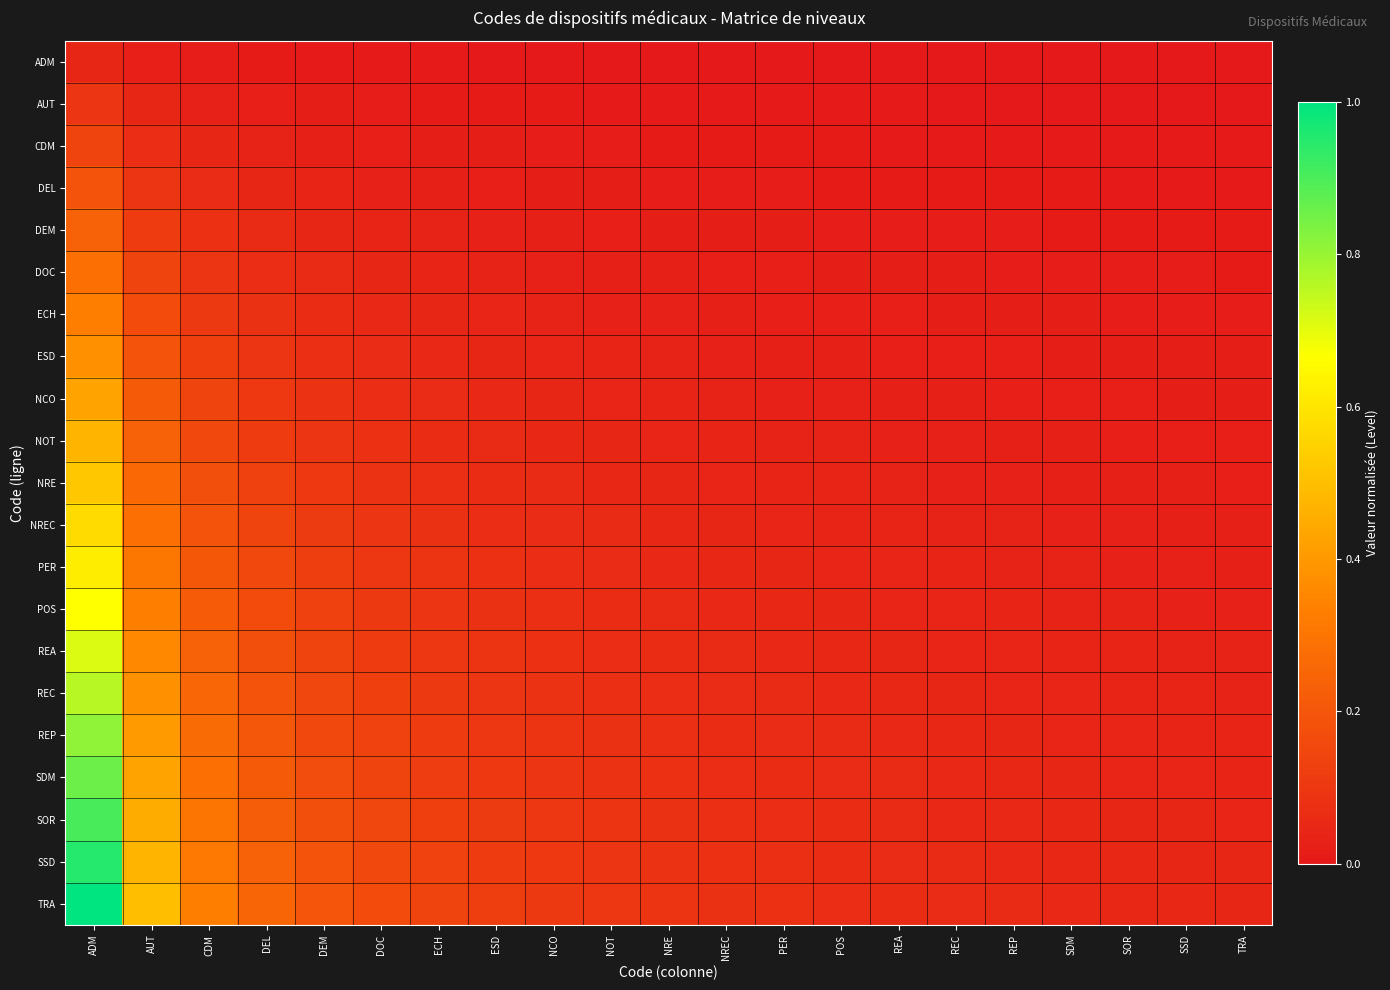

Reading left to right, what are all the values shown in this chart?

ADM: ADM=0.0	AUT=0.0	CDM=0.0	DEL=0.0	DEM=0.0	DOC=0.0	ECH=0.0	ESD=0.0	NCO=0.0	NOT=0.0	NRE=0.0	NREC=0.0	PER=0.0	POS=0.0	REA=0.0	REC=0.0	REP=0.0	SDM=0.0	SOR=0.0	SSD=0.0	TRA=0.0
AUT: ADM=0.1	AUT=0.0	CDM=0.0	DEL=0.0	DEM=0.0	DOC=0.0	ECH=0.0	ESD=0.0	NCO=0.0	NOT=0.0	NRE=0.0	NREC=0.0	PER=0.0	POS=0.0	REA=0.0	REC=0.0	REP=0.0	SDM=0.0	SOR=0.0	SSD=0.0	TRA=0.0
CDM: ADM=0.1	AUT=0.1	CDM=0.0	DEL=0.0	DEM=0.0	DOC=0.0	ECH=0.0	ESD=0.0	NCO=0.0	NOT=0.0	NRE=0.0	NREC=0.0	PER=0.0	POS=0.0	REA=0.0	REC=0.0	REP=0.0	SDM=0.0	SOR=0.0	SSD=0.0	TRA=0.0
DEL: ADM=0.2	AUT=0.1	CDM=0.1	DEL=0.0	DEM=0.0	DOC=0.0	ECH=0.0	ESD=0.0	NCO=0.0	NOT=0.0	NRE=0.0	NREC=0.0	PER=0.0	POS=0.0	REA=0.0	REC=0.0	REP=0.0	SDM=0.0	SOR=0.0	SSD=0.0	TRA=0.0
DEM: ADM=0.2	AUT=0.1	CDM=0.1	DEL=0.1	DEM=0.0	DOC=0.0	ECH=0.0	ESD=0.0	NCO=0.0	NOT=0.0	NRE=0.0	NREC=0.0	PER=0.0	POS=0.0	REA=0.0	REC=0.0	REP=0.0	SDM=0.0	SOR=0.0	SSD=0.0	TRA=0.0
DOC: ADM=0.3	AUT=0.1	CDM=0.1	DEL=0.1	DEM=0.1	DOC=0.0	ECH=0.0	ESD=0.0	NCO=0.0	NOT=0.0	NRE=0.0	NREC=0.0	PER=0.0	POS=0.0	REA=0.0	REC=0.0	REP=0.0	SDM=0.0	SOR=0.0	SSD=0.0	TRA=0.0
ECH: ADM=0.3	AUT=0.2	CDM=0.1	DEL=0.1	DEM=0.1	DOC=0.1	ECH=0.0	ESD=0.0	NCO=0.0	NOT=0.0	NRE=0.0	NREC=0.0	PER=0.0	POS=0.0	REA=0.0	REC=0.0	REP=0.0	SDM=0.0	SOR=0.0	SSD=0.0	TRA=0.0
ESD: ADM=0.4	AUT=0.2	CDM=0.1	DEL=0.1	DEM=0.1	DOC=0.1	ECH=0.1	ESD=0.0	NCO=0.0	NOT=0.0	NRE=0.0	NREC=0.0	PER=0.0	POS=0.0	REA=0.0	REC=0.0	REP=0.0	SDM=0.0	SOR=0.0	SSD=0.0	TRA=0.0
NCO: ADM=0.4	AUT=0.2	CDM=0.1	DEL=0.1	DEM=0.1	DOC=0.1	ECH=0.1	ESD=0.1	NCO=0.0	NOT=0.0	NRE=0.0	NREC=0.0	PER=0.0	POS=0.0	REA=0.0	REC=0.0	REP=0.0	SDM=0.0	SOR=0.0	SSD=0.0	TRA=0.0
NOT: ADM=0.5	AUT=0.2	CDM=0.2	DEL=0.1	DEM=0.1	DOC=0.1	ECH=0.1	ESD=0.1	NCO=0.1	NOT=0.0	NRE=0.0	NREC=0.0	PER=0.0	POS=0.0	REA=0.0	REC=0.0	REP=0.0	SDM=0.0	SOR=0.0	SSD=0.0	TRA=0.0
NRE: ADM=0.5	AUT=0.3	CDM=0.2	DEL=0.1	DEM=0.1	DOC=0.1	ECH=0.1	ESD=0.1	NCO=0.1	NOT=0.1	NRE=0.0	NREC=0.0	PER=0.0	POS=0.0	REA=0.0	REC=0.0	REP=0.0	SDM=0.0	SOR=0.0	SSD=0.0	TRA=0.0
NREC: ADM=0.6	AUT=0.3	CDM=0.2	DEL=0.1	DEM=0.1	DOC=0.1	ECH=0.1	ESD=0.1	NCO=0.1	NOT=0.1	NRE=0.0	NREC=0.0	PER=0.0	POS=0.0	REA=0.0	REC=0.0	REP=0.0	SDM=0.0	SOR=0.0	SSD=0.0	TRA=0.0
PER: ADM=0.6	AUT=0.3	CDM=0.2	DEL=0.2	DEM=0.1	DOC=0.1	ECH=0.1	ESD=0.1	NCO=0.1	NOT=0.1	NRE=0.1	NREC=0.0	PER=0.0	POS=0.0	REA=0.0	REC=0.0	REP=0.0	SDM=0.0	SOR=0.0	SSD=0.0	TRA=0.0
POS: ADM=0.7	AUT=0.3	CDM=0.2	DEL=0.2	DEM=0.1	DOC=0.1	ECH=0.1	ESD=0.1	NCO=0.1	NOT=0.1	NRE=0.1	NREC=0.1	PER=0.0	POS=0.0	REA=0.0	REC=0.0	REP=0.0	SDM=0.0	SOR=0.0	SSD=0.0	TRA=0.0
REA: ADM=0.7	AUT=0.4	CDM=0.2	DEL=0.2	DEM=0.1	DOC=0.1	ECH=0.1	ESD=0.1	NCO=0.1	NOT=0.1	NRE=0.1	NREC=0.1	PER=0.1	POS=0.0	REA=0.0	REC=0.0	REP=0.0	SDM=0.0	SOR=0.0	SSD=0.0	TRA=0.0
REC: ADM=0.8	AUT=0.4	CDM=0.3	DEL=0.2	DEM=0.2	DOC=0.1	ECH=0.1	ESD=0.1	NCO=0.1	NOT=0.1	NRE=0.1	NREC=0.1	PER=0.1	POS=0.1	REA=0.0	REC=0.0	REP=0.0	SDM=0.0	SOR=0.0	SSD=0.0	TRA=0.0
REP: ADM=0.8	AUT=0.4	CDM=0.3	DEL=0.2	DEM=0.2	DOC=0.1	ECH=0.1	ESD=0.1	NCO=0.1	NOT=0.1	NRE=0.1	NREC=0.1	PER=0.1	POS=0.1	REA=0.1	REC=0.0	REP=0.0	SDM=0.0	SOR=0.0	SSD=0.0	TRA=0.0
SDM: ADM=0.9	AUT=0.4	CDM=0.3	DEL=0.2	DEM=0.2	DOC=0.1	ECH=0.1	ESD=0.1	NCO=0.1	NOT=0.1	NRE=0.1	NREC=0.1	PER=0.1	POS=0.1	REA=0.1	REC=0.1	REP=0.0	SDM=0.0	SOR=0.0	SSD=0.0	TRA=0.0
SOR: ADM=0.9	AUT=0.5	CDM=0.3	DEL=0.2	DEM=0.2	DOC=0.1	ECH=0.1	ESD=0.1	NCO=0.1	NOT=0.1	NRE=0.1	NREC=0.1	PER=0.1	POS=0.1	REA=0.1	REC=0.1	REP=0.1	SDM=0.0	SOR=0.0	SSD=0.0	TRA=0.0
SSD: ADM=1.0	AUT=0.5	CDM=0.3	DEL=0.2	DEM=0.2	DOC=0.2	ECH=0.1	ESD=0.1	NCO=0.1	NOT=0.1	NRE=0.1	NREC=0.1	PER=0.1	POS=0.1	REA=0.1	REC=0.1	REP=0.1	SDM=0.1	SOR=0.0	SSD=0.0	TRA=0.0
TRA: ADM=1.0	AUT=0.5	CDM=0.3	DEL=0.2	DEM=0.2	DOC=0.2	ECH=0.1	ESD=0.1	NCO=0.1	NOT=0.1	NRE=0.1	NREC=0.1	PER=0.1	POS=0.1	REA=0.1	REC=0.1	REP=0.1	SDM=0.1	SOR=0.1	SSD=0.0	TRA=0.0